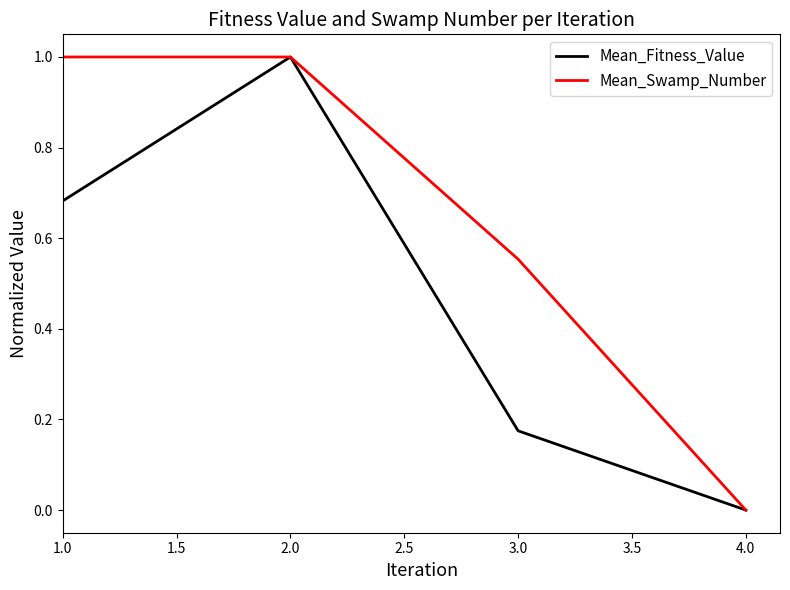

What is the sum of the Mean_Fitness_Value values at 2.0 and 1.0?

1.7